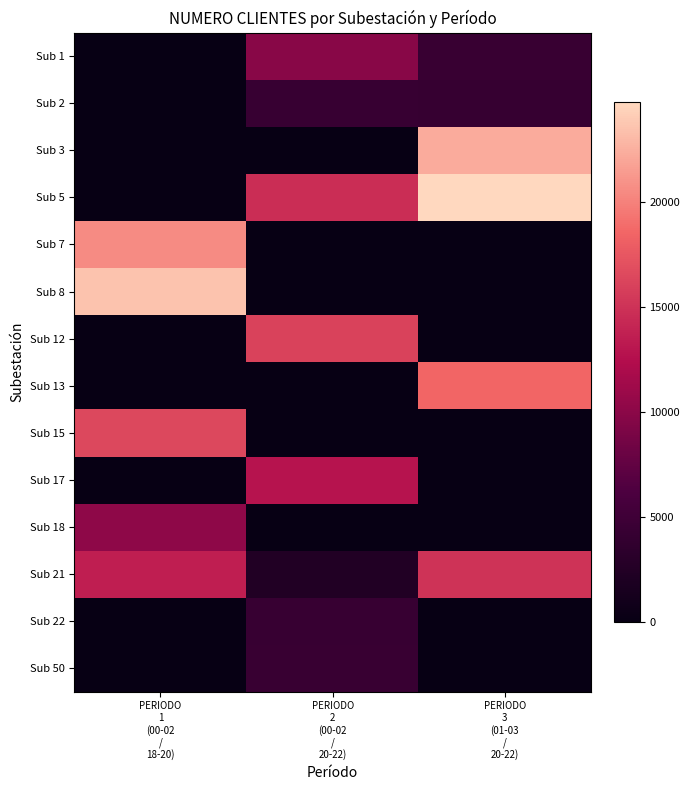

Which has a higher value, PERIODO
3
(01-03
/
20-22) or PERIODO
2
(00-02
/
20-22)?

PERIODO
2
(00-02
/
20-22)